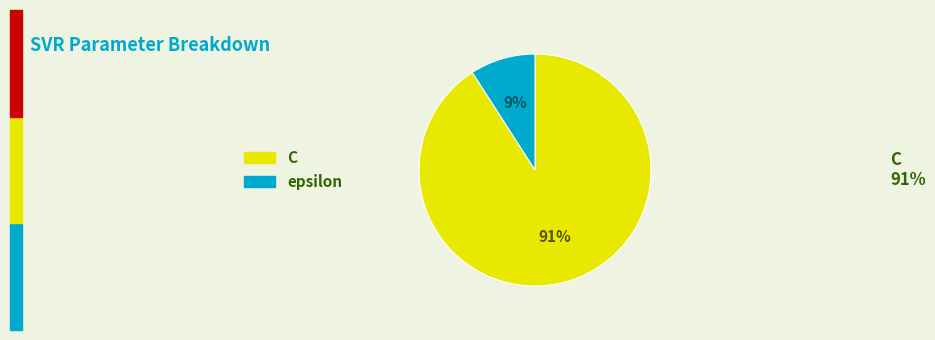

Is the sum of epsilon and C greater than half?

Yes